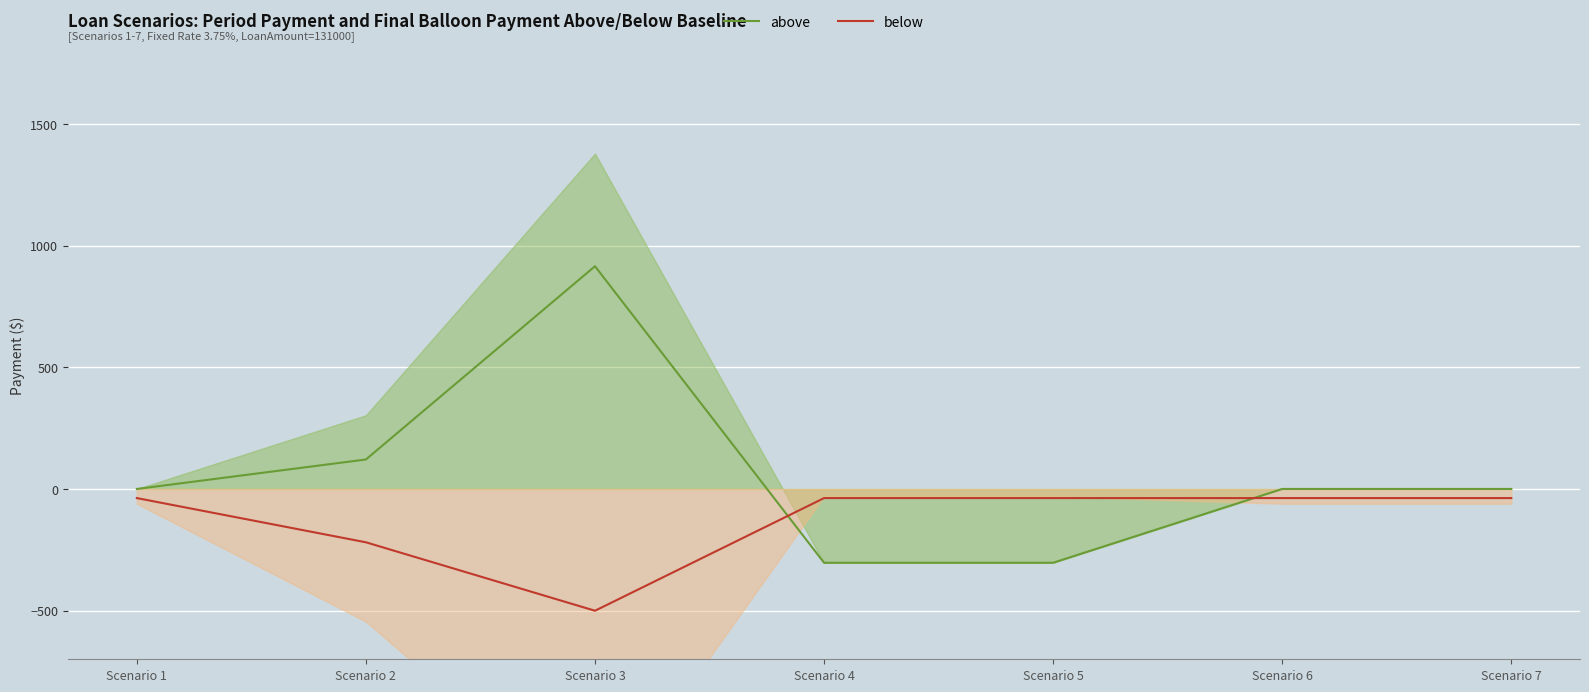

Read the below value at Scenario 2.

-219.2